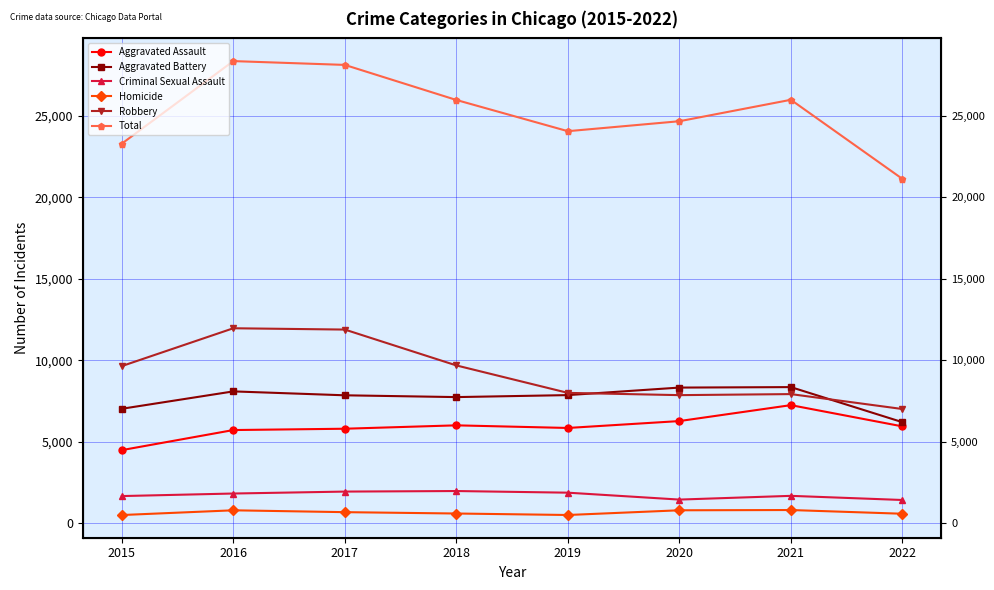

At 2018, list the series in order from largest to smallest.

Total, Robbery, Aggravated Battery, Aggravated Assault, Criminal Sexual Assault, Homicide